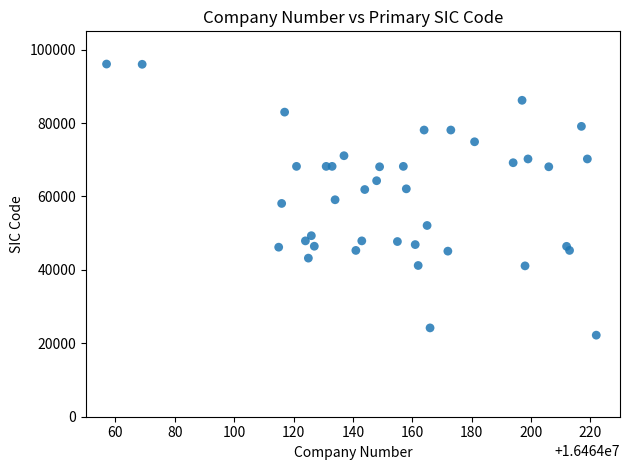

What is the range of X values (max minus min)?

165